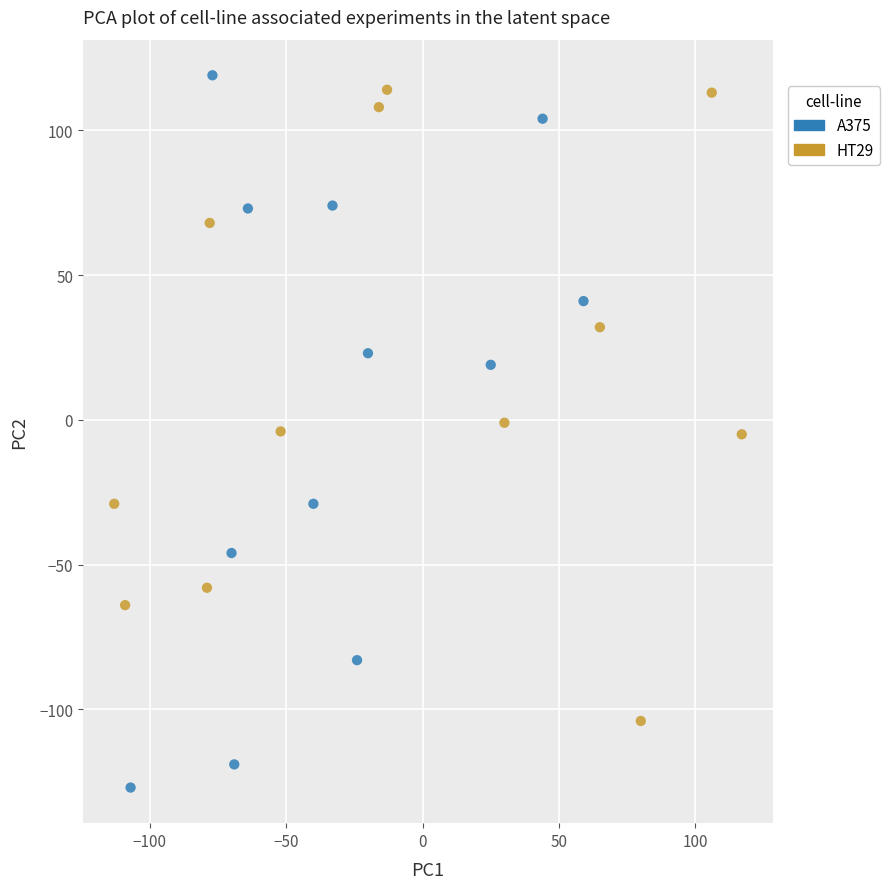

Which series contains the lowest Y value?

A375